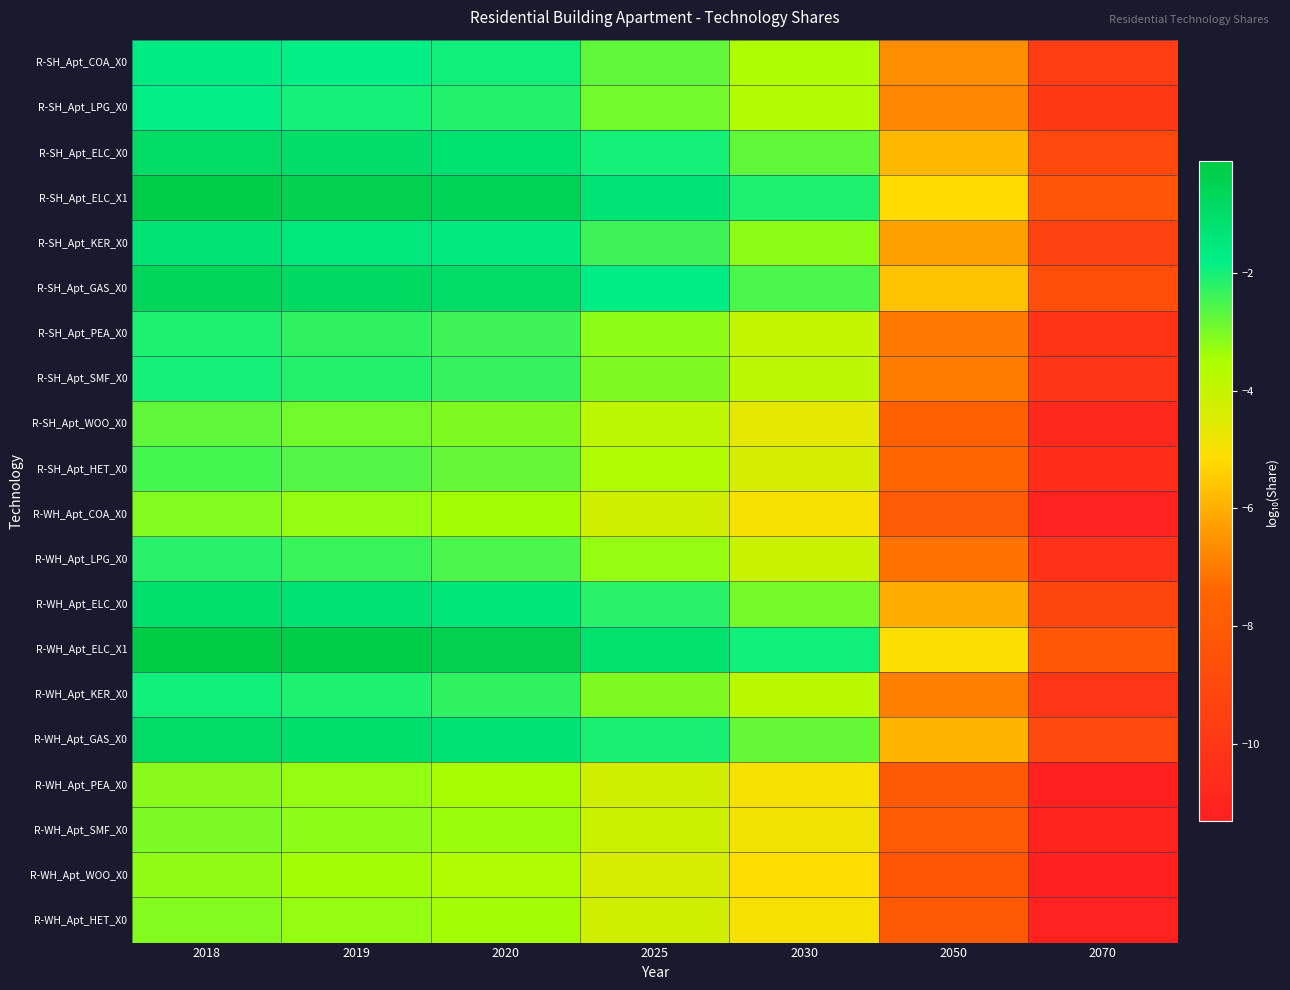

Reading right to left, list all the values displayed in this chart.

R-SH_Apt_COA_X0: 2070=-9.7	2050=-6.6	2030=-3.5	2025=-2.8	2020=-2.0	2019=-1.8	2018=-1.7
R-SH_Apt_LPG_X0: 2070=-9.9	2050=-6.8	2030=-3.7	2025=-2.9	2020=-2.1	2019=-2.0	2018=-1.8
R-SH_Apt_ELC_X0: 2070=-9.0	2050=-5.9	2030=-2.8	2025=-2.0	2020=-1.2	2019=-1.1	2018=-0.9
R-SH_Apt_ELC_X1: 2070=-8.3	2050=-5.2	2030=-2.1	2025=-1.3	2020=-0.6	2019=-0.4	2018=-0.3
R-SH_Apt_KER_X0: 2070=-9.4	2050=-6.3	2030=-3.2	2025=-2.4	2020=-1.6	2019=-1.5	2018=-1.3
R-SH_Apt_GAS_X0: 2070=-8.7	2050=-5.6	2030=-2.5	2025=-1.7	2020=-1.0	2019=-0.8	2018=-0.7
R-SH_Apt_PEA_X0: 2070=-10.2	2050=-7.1	2030=-4.0	2025=-3.2	2020=-2.4	2019=-2.3	2018=-2.1
R-SH_Apt_SMF_X0: 2070=-10.0	2050=-6.9	2030=-3.9	2025=-3.1	2020=-2.3	2019=-2.1	2018=-2.0
R-SH_Apt_WOO_X0: 2070=-10.8	2050=-7.7	2030=-4.6	2025=-3.8	2020=-3.1	2019=-2.9	2018=-2.8
R-SH_Apt_HET_X0: 2070=-10.5	2050=-7.4	2030=-4.3	2025=-3.6	2020=-2.8	2019=-2.6	2018=-2.5
R-WH_Apt_COA_X0: 2070=-11.2	2050=-8.1	2030=-5.0	2025=-4.2	2020=-3.4	2019=-3.3	2018=-3.1
R-WH_Apt_LPG_X0: 2070=-10.3	2050=-7.2	2030=-4.1	2025=-3.3	2020=-2.5	2019=-2.4	2018=-2.2
R-WH_Apt_ELC_X0: 2070=-9.2	2050=-6.1	2030=-3.0	2025=-2.2	2020=-1.4	2019=-1.3	2018=-1.1
R-WH_Apt_ELC_X1: 2070=-8.2	2050=-5.1	2030=-2.0	2025=-1.2	2020=-0.4	2019=-0.3	2018=-0.1
R-WH_Apt_KER_X0: 2070=-10.0	2050=-6.9	2030=-3.8	2025=-3.0	2020=-2.3	2019=-2.1	2018=-2.0
R-WH_Apt_GAS_X0: 2070=-9.0	2050=-5.9	2030=-2.8	2025=-2.0	2020=-1.3	2019=-1.1	2018=-1.0
R-WH_Apt_PEA_X0: 2070=-11.2	2050=-8.1	2030=-5.0	2025=-4.2	2020=-3.4	2019=-3.3	2018=-3.1
R-WH_Apt_SMF_X0: 2070=-11.1	2050=-8.0	2030=-4.9	2025=-4.1	2020=-3.3	2019=-3.2	2018=-3.0
R-WH_Apt_WOO_X0: 2070=-11.3	2050=-8.2	2030=-5.1	2025=-4.3	2020=-3.6	2019=-3.4	2018=-3.3
R-WH_Apt_HET_X0: 2070=-11.2	2050=-8.1	2030=-5.0	2025=-4.2	2020=-3.4	2019=-3.3	2018=-3.1